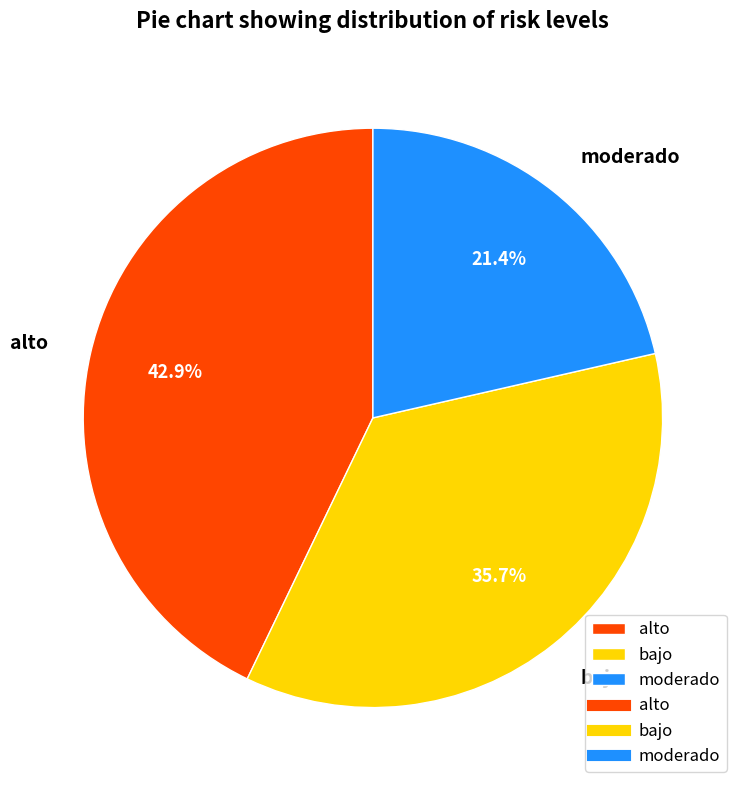

To the nearest percent, what percentage of the pie is alto?

43%